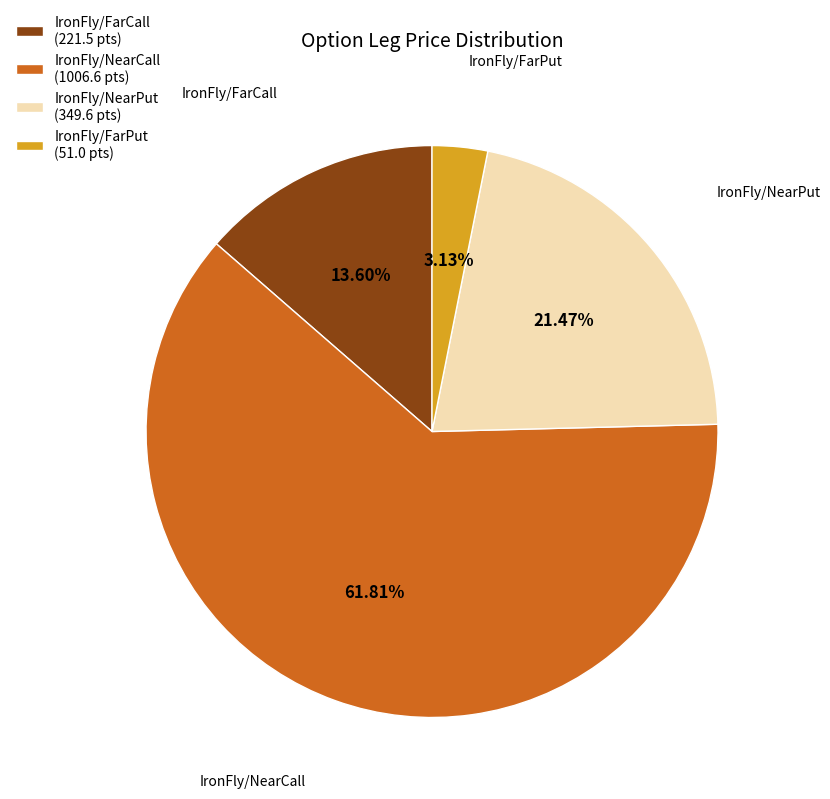

Does IronFly/NearPut (349.6 pts) account for over 50% of the chart?

No